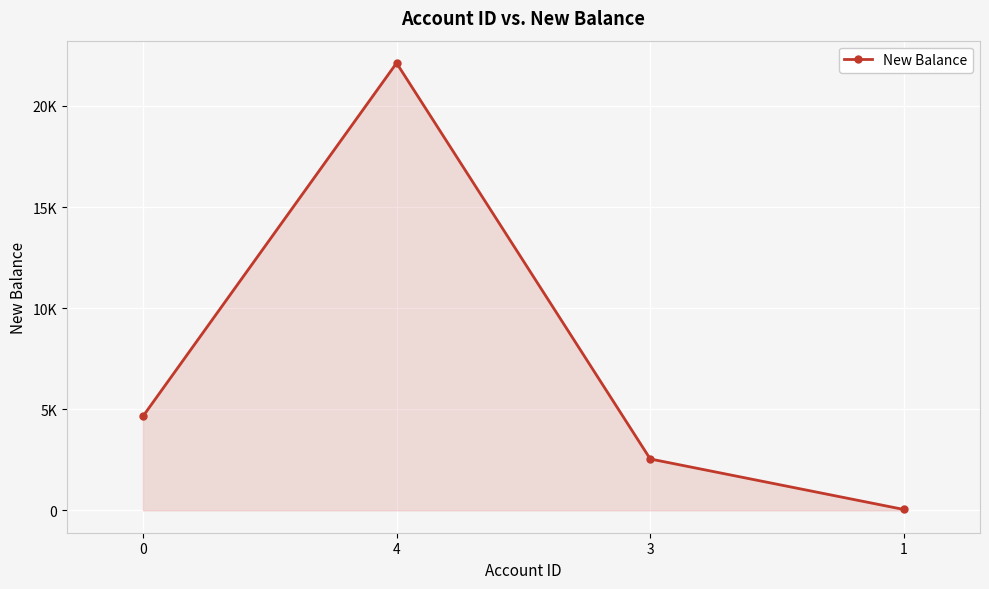

What is the average value?

7339